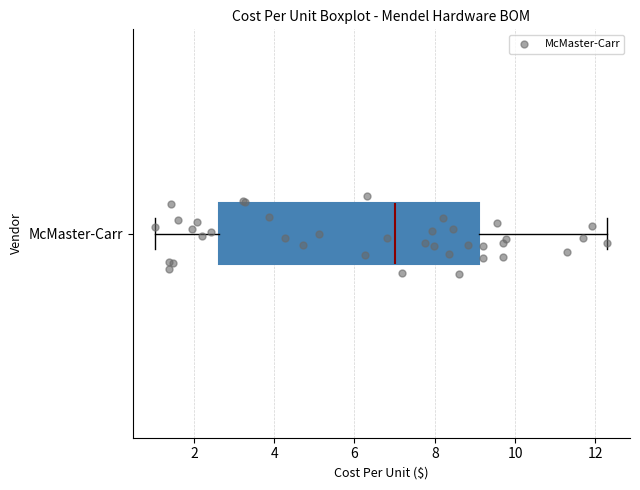

Read this box plot against the x-axis: the position of the median line, the range covered by the box, and the ends of both whiskers. The values are not printed on the chart, so give them approximately, as read against the axis.

median 7.0, box 2.6 to 9.0, whiskers 1.0 to 12.4